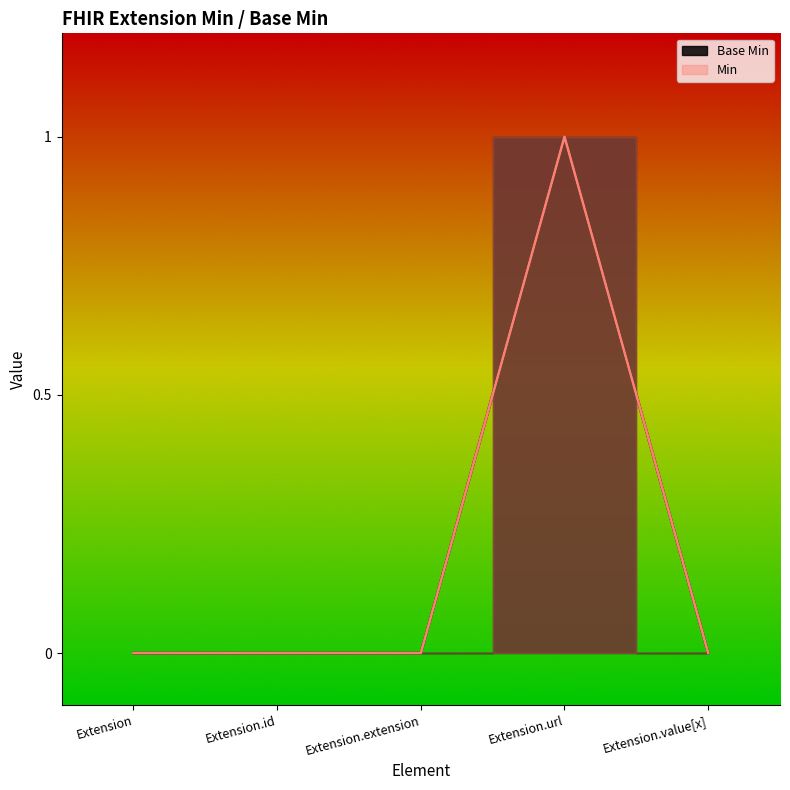

True or false: there are more than 0 points higher than both neighbors.

True